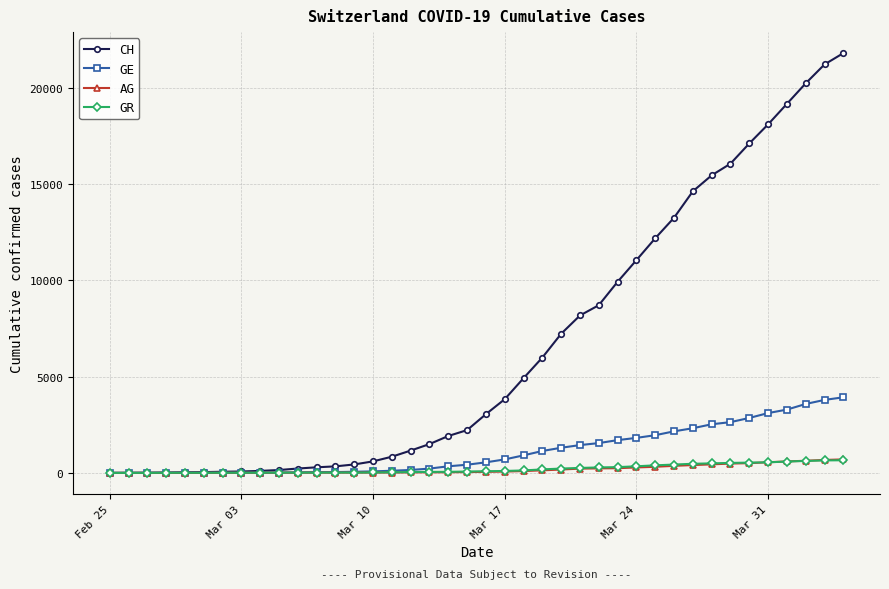

Which series has the largest total across all categories?

CH